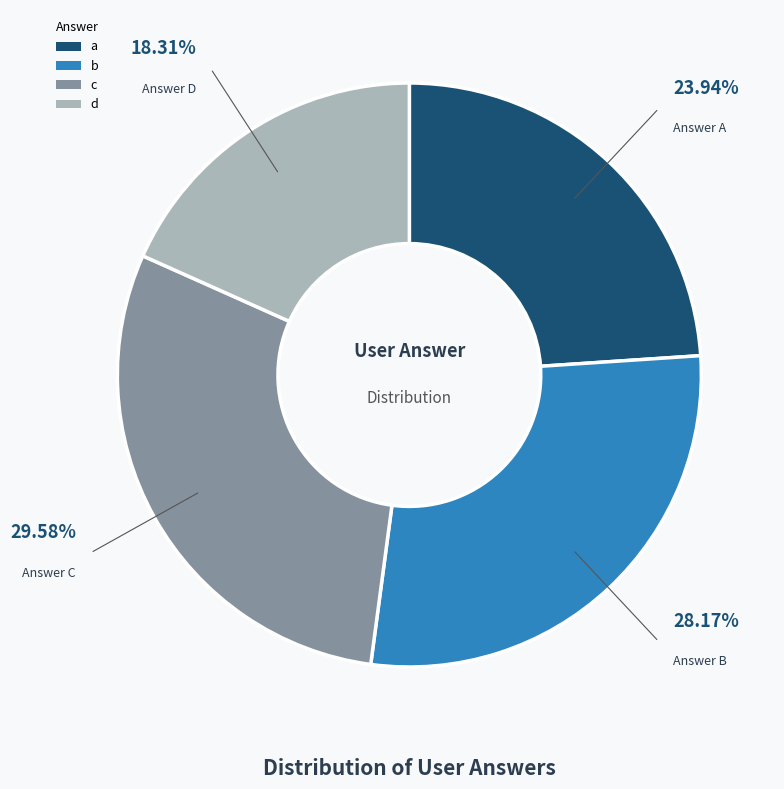

To the nearest percent, what is the difference between the d and c slice percentages?

11%